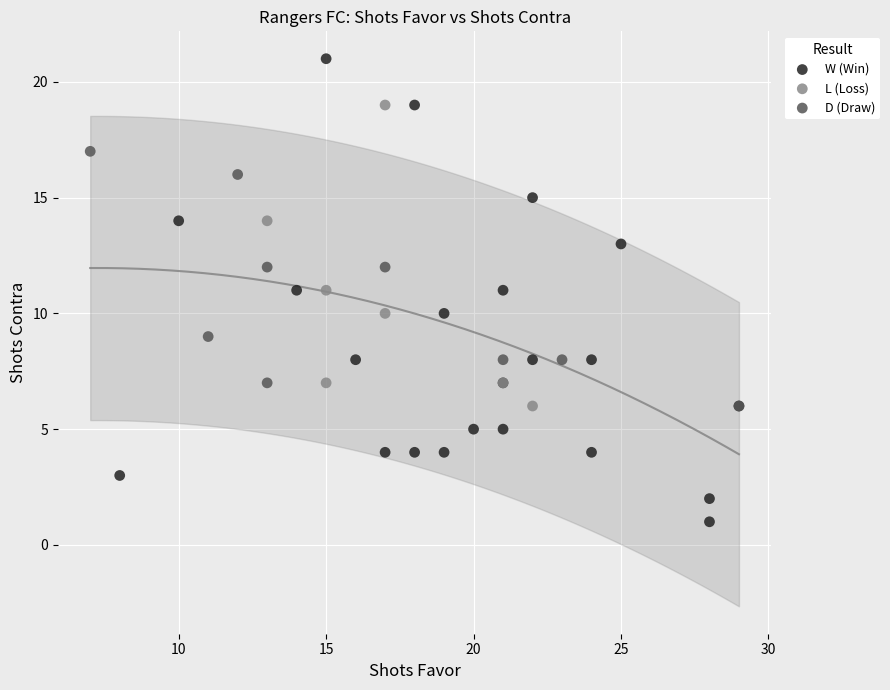

Which series has the widest spread of Y values?

W (Win)